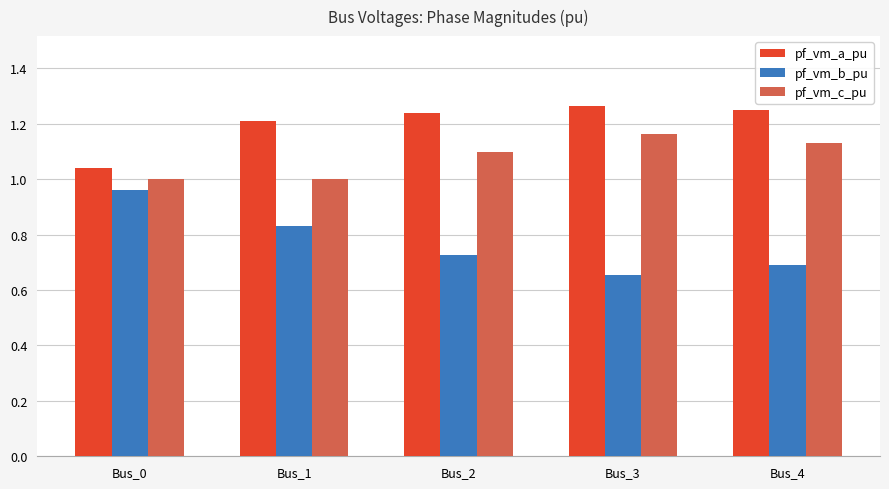

At which label is pf_vm_b_pu closest to 0?

Bus_3